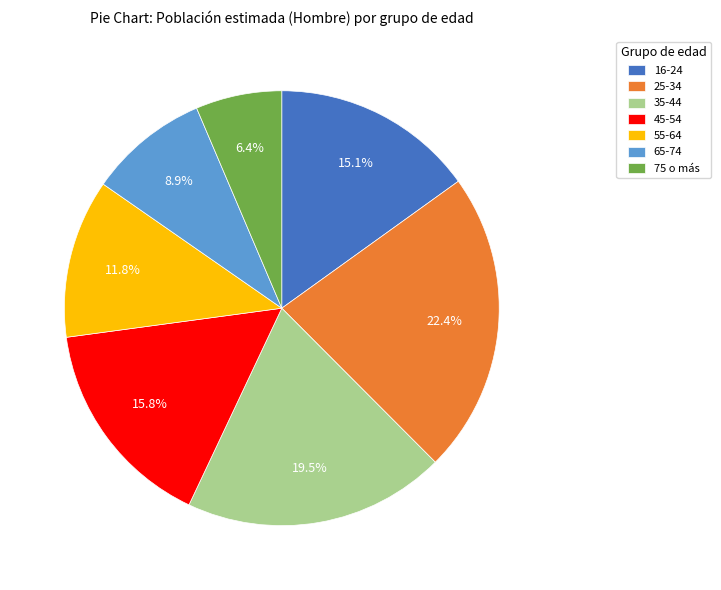

To the nearest percent, what is the average slice percentage?

14%